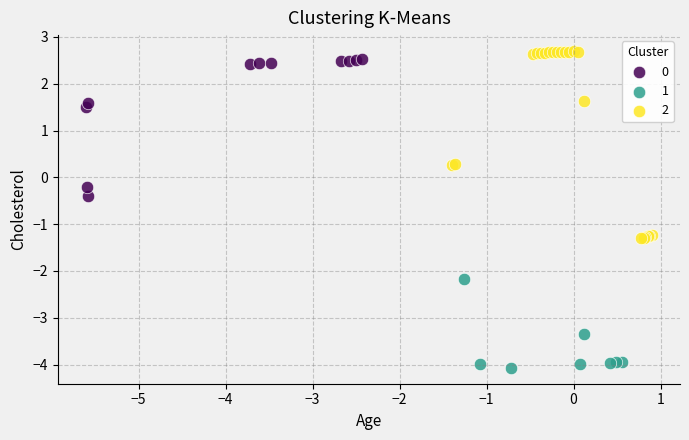

Which series reaches the minimum Y coordinate?

1